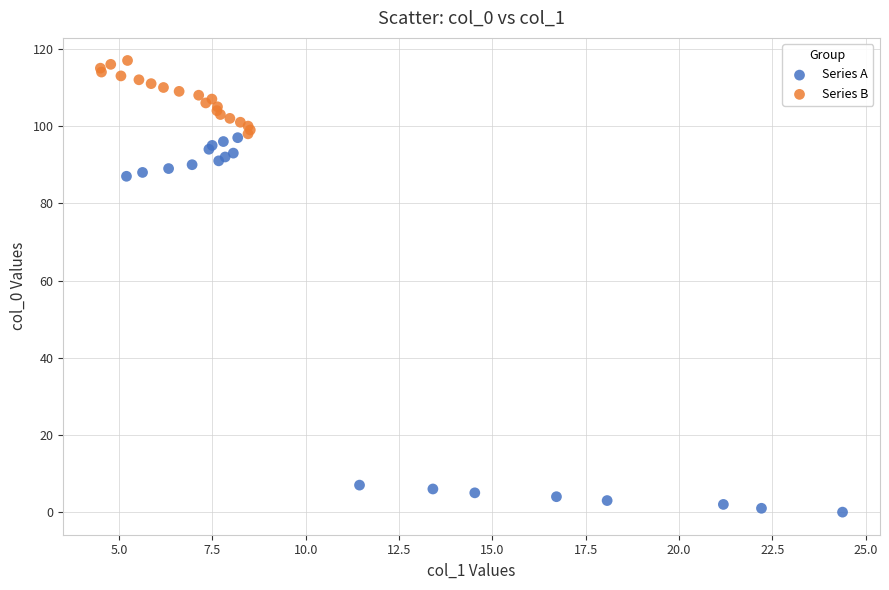

Which series contains the highest Y value?

Series B